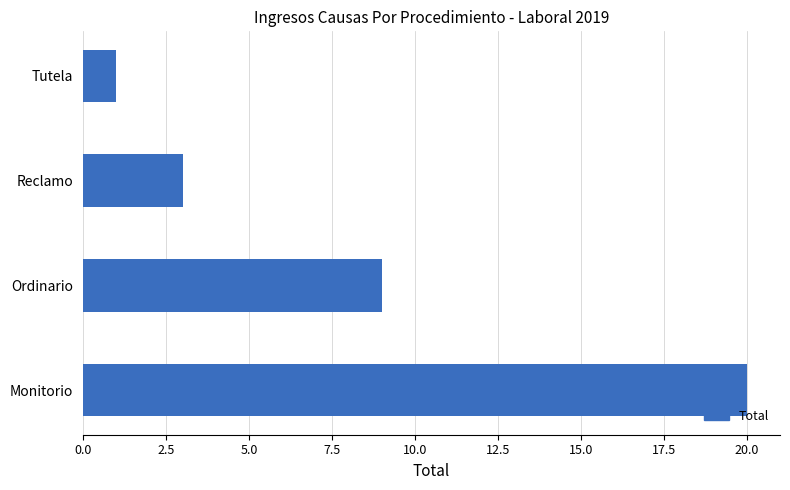

Reading bottom to top, transcribe all the data shown in this chart.

20	9	3	1